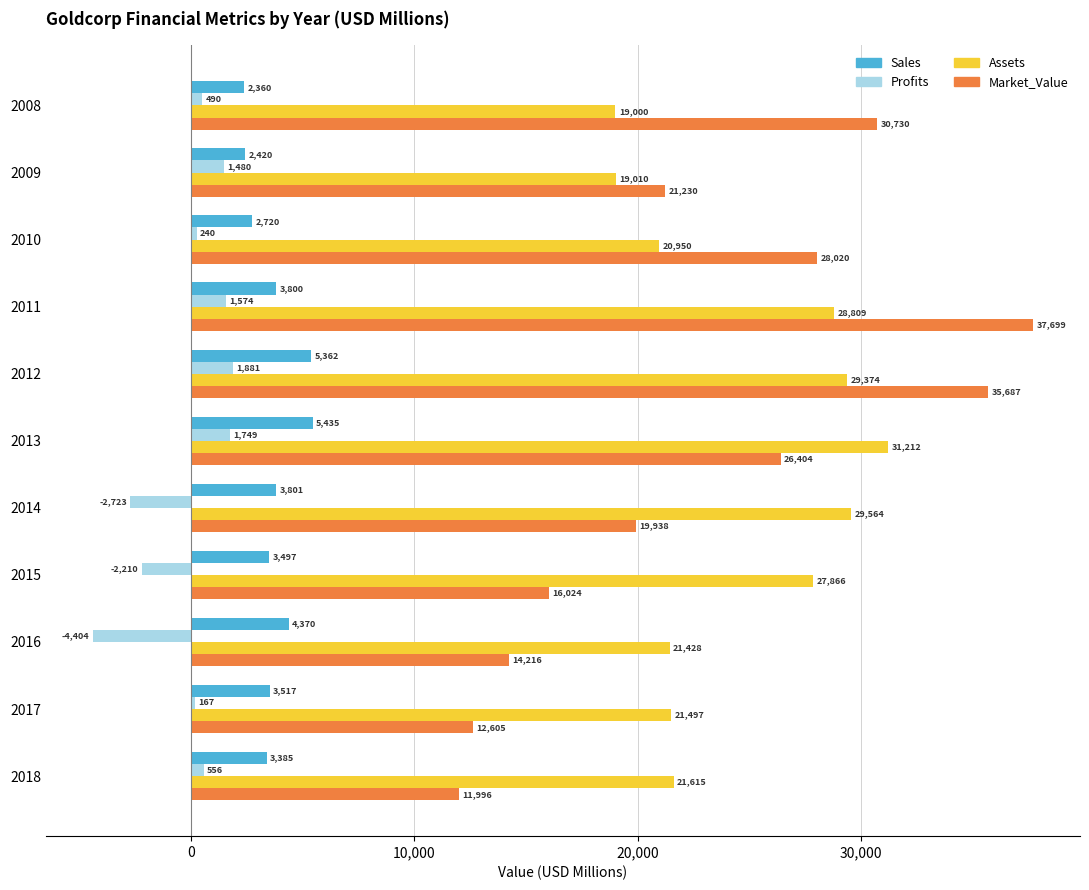

At how many categories does at least one series exceed 20720?

11